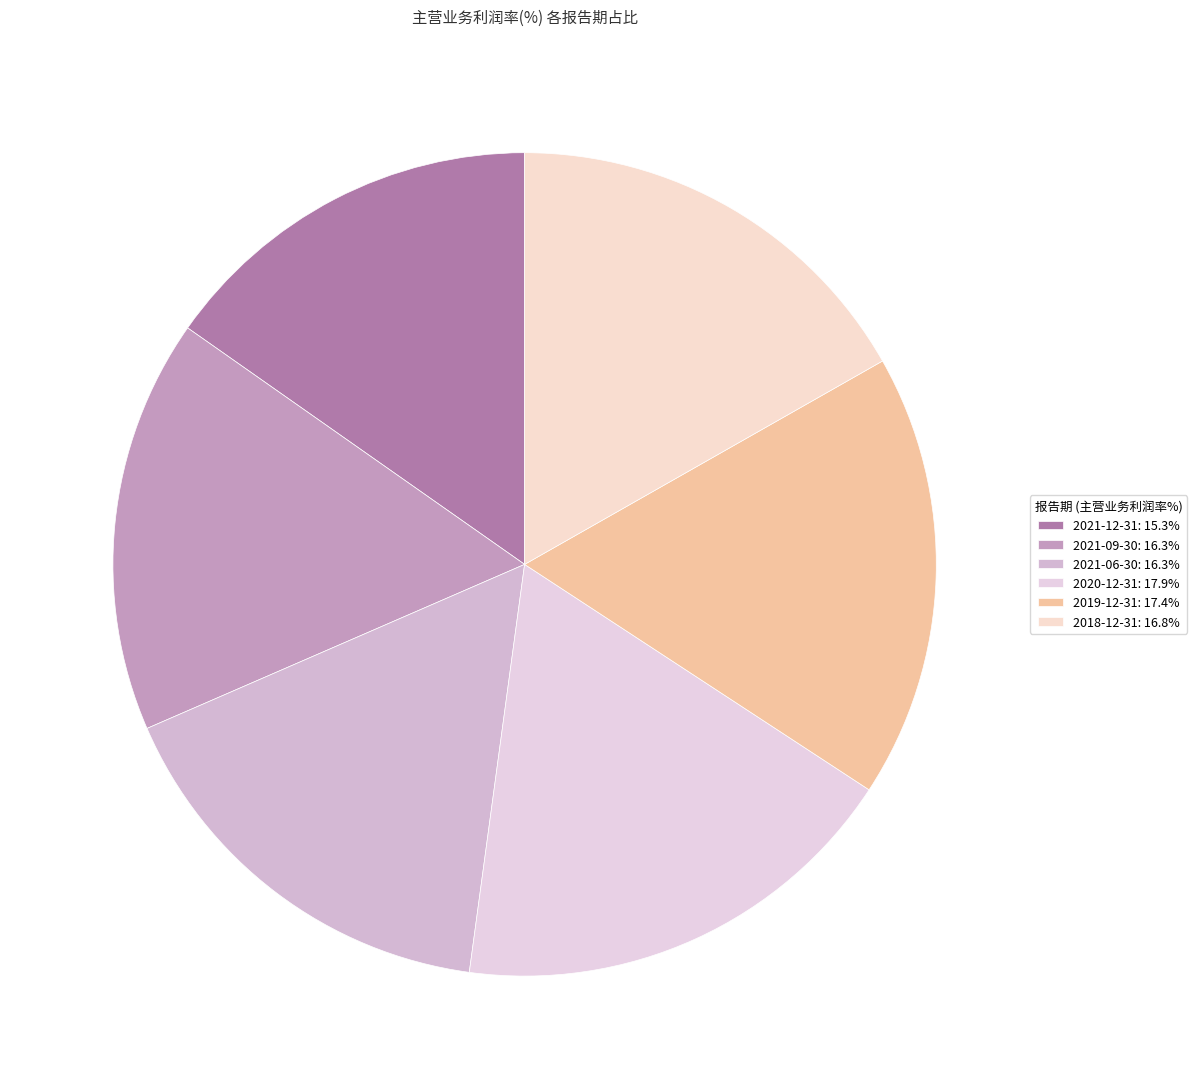

Which slice is the largest?

2020-12-31